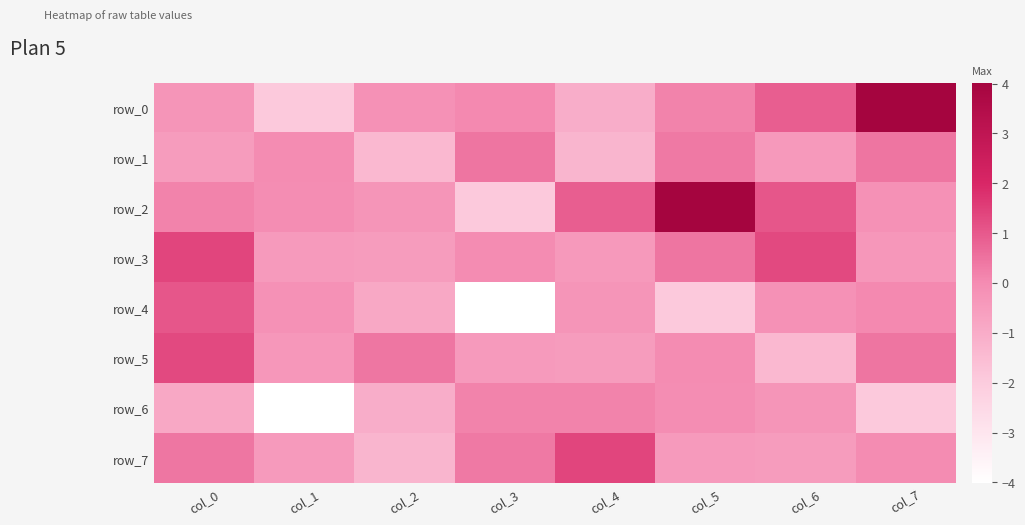

The row_5 series shows 0.1 at col_7. True or false?

False